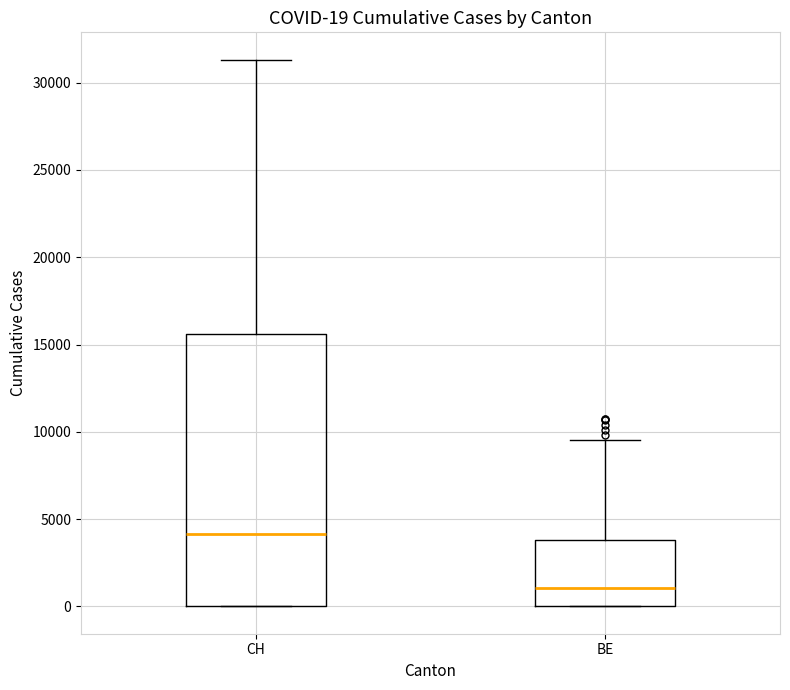

Comparing the boxes themselves (not the whiskers), which one is the tallest?

CH